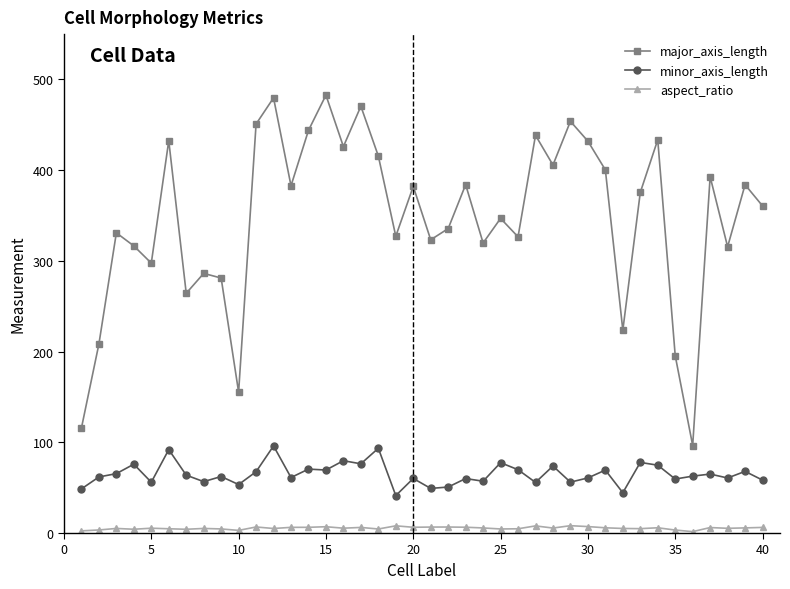

Which series has the largest range (max minus min)?

major_axis_length